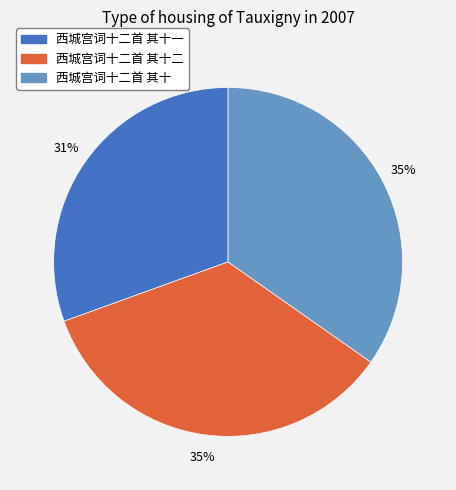

True or false: 西城宫词十二首 其十二 accounts for 35% of the total.

True